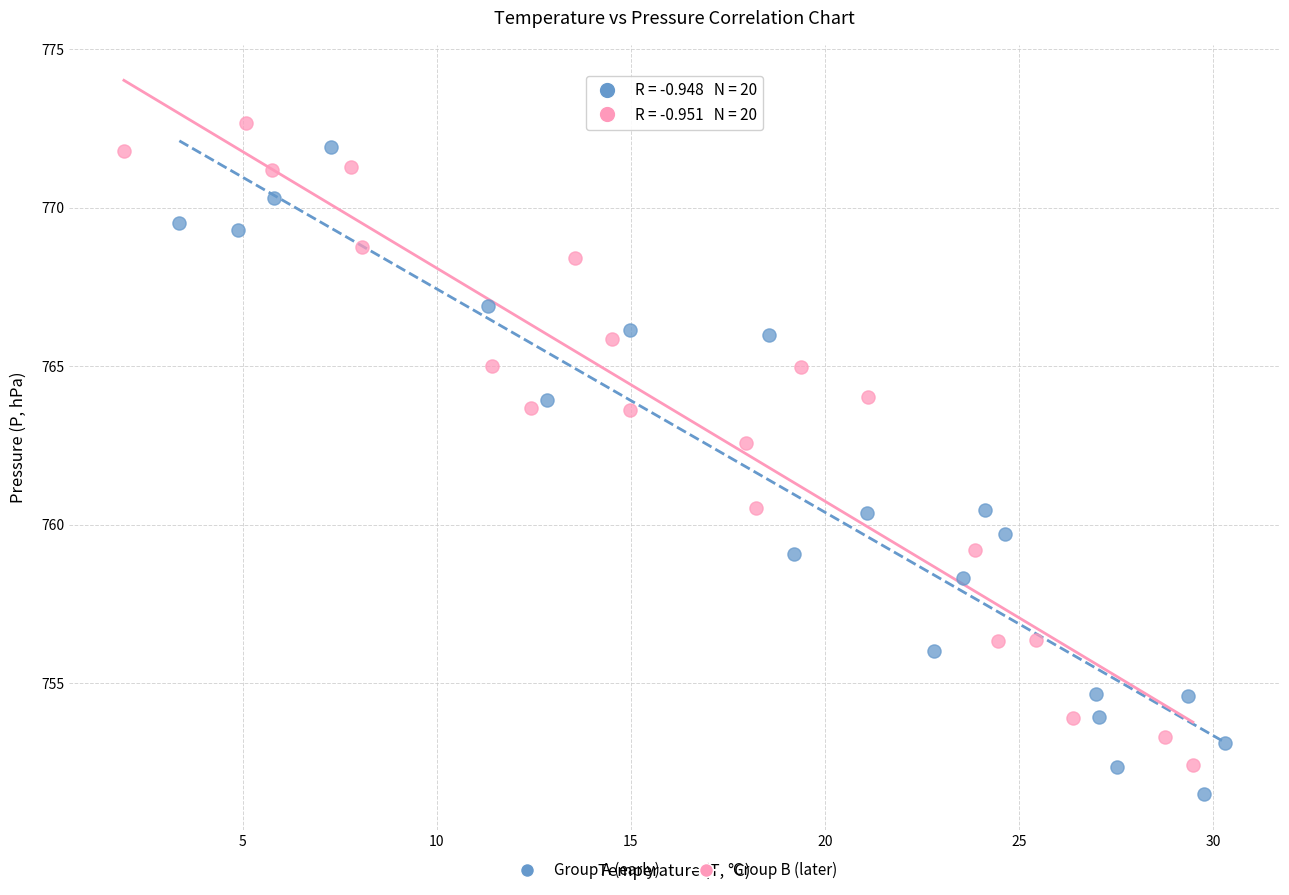

What are all the series names shown in the legend?

Group A (early), Group B (later)